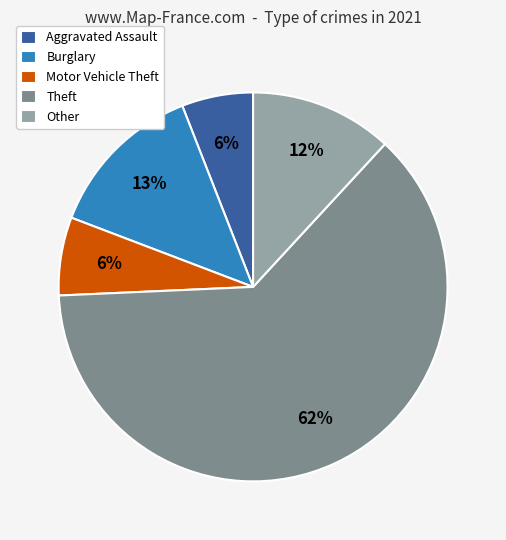

Which slice is the largest?

Theft